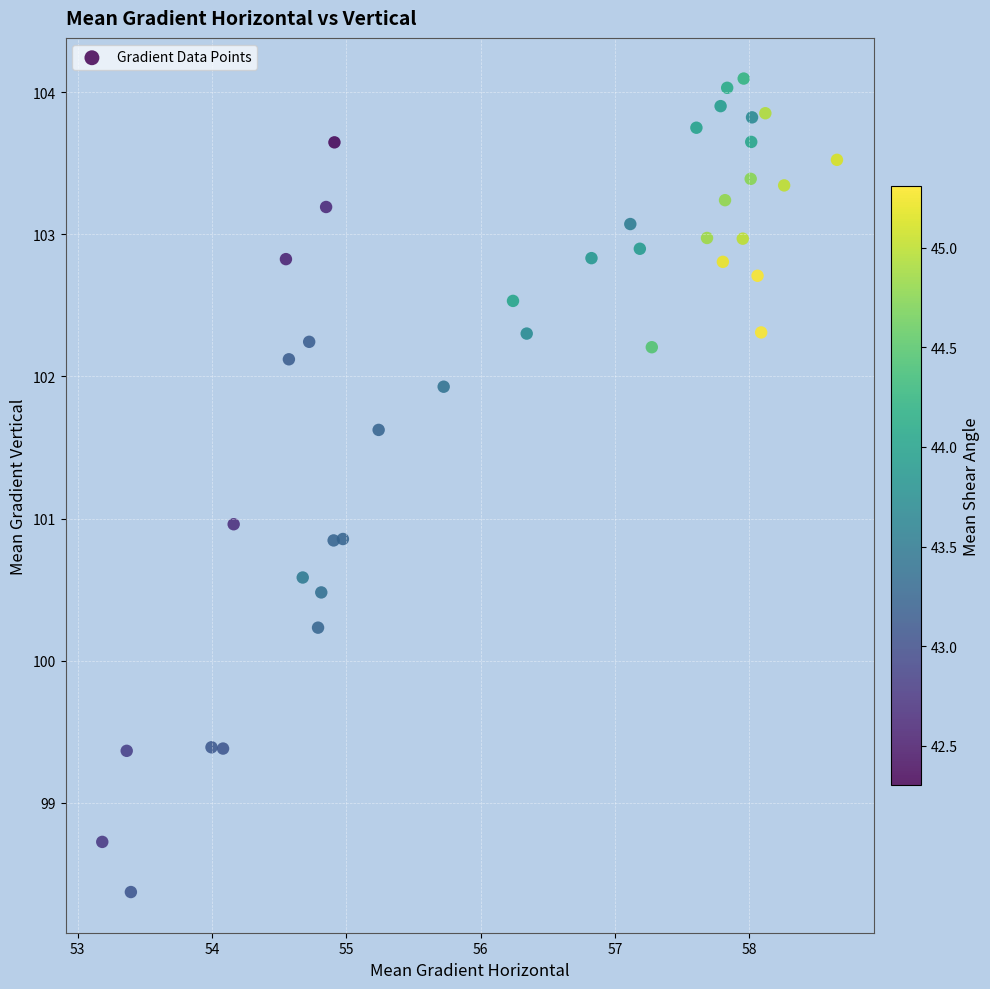

What is the range of Y values (max minus min)?

5.7